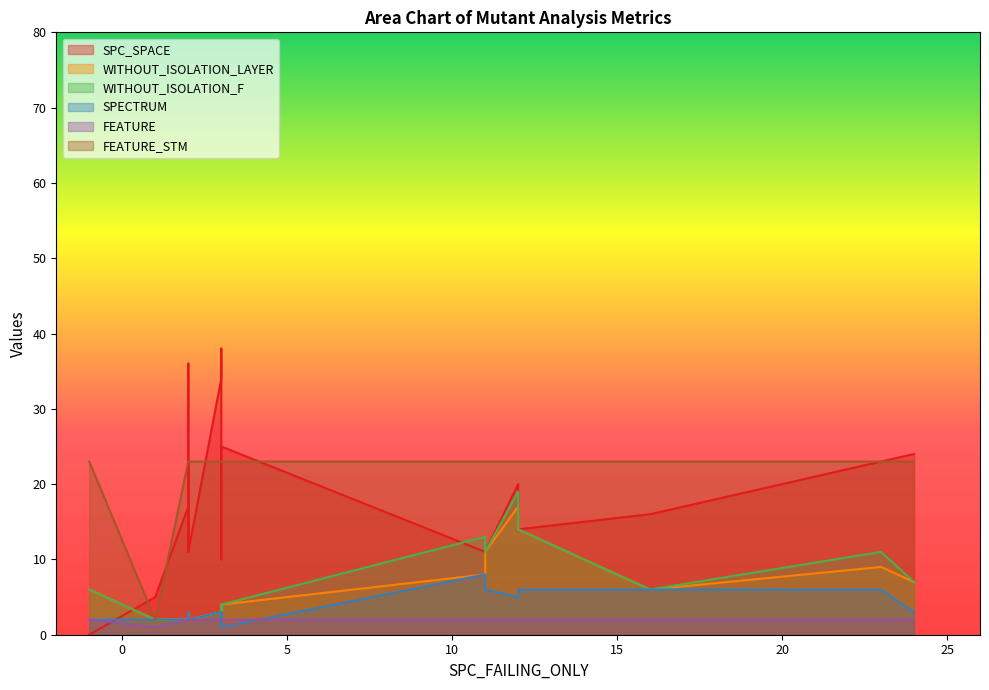

True or false: WITHOUT_ISOLATION_F and SPECTRUM intersect in this chart.

False